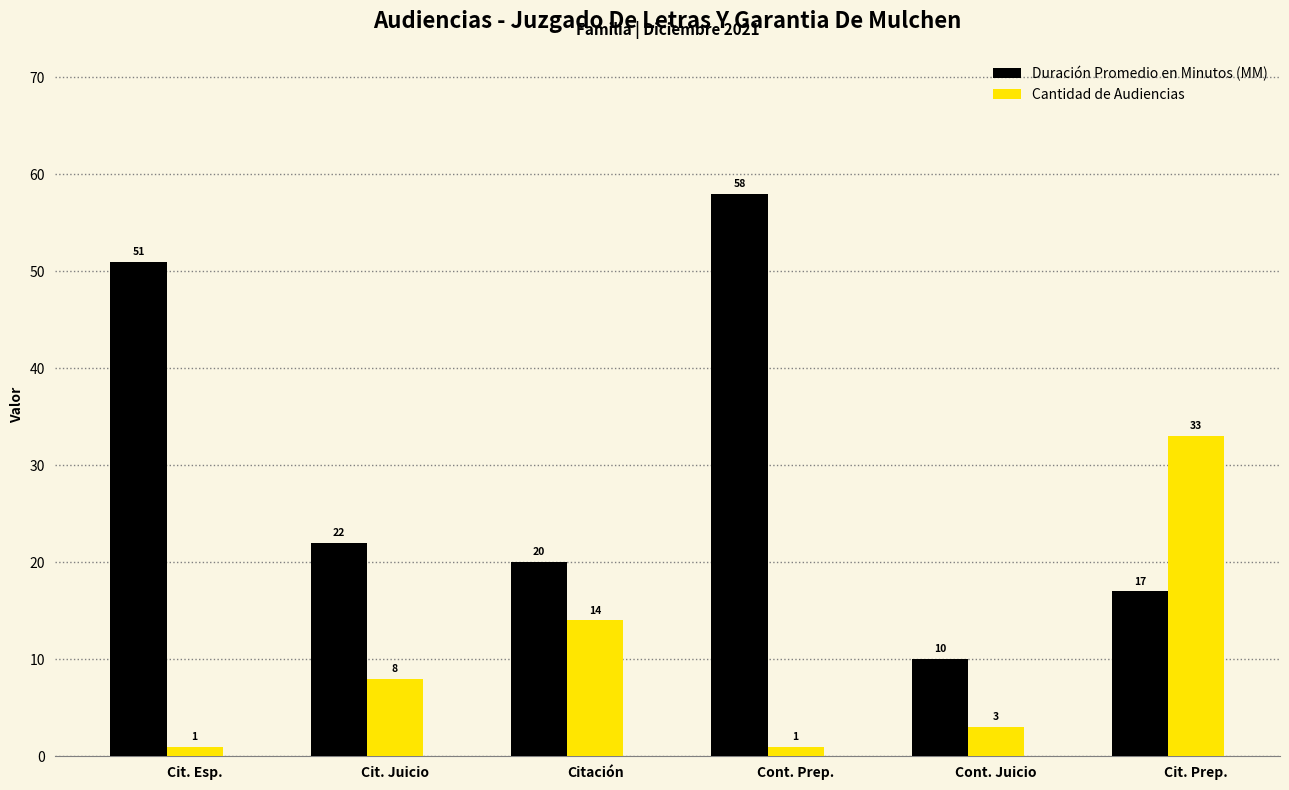

The value of Cantidad de Audiencias at Citación is 6. True or false?

False